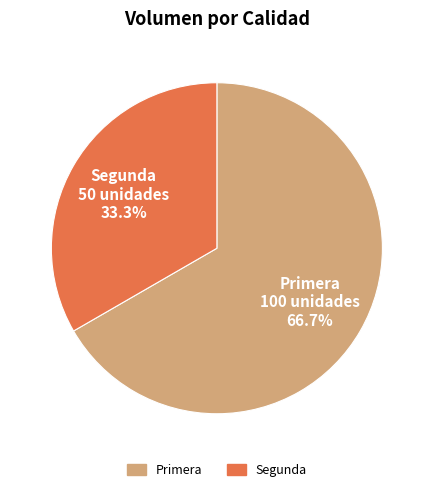

What percentage is NOT represented by Segunda?

66.7%